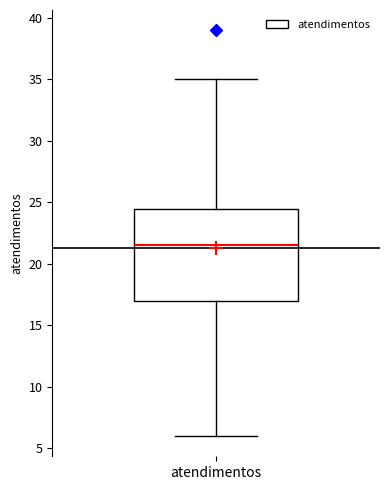

Read this box plot against the y-axis: the position of the median line, the range covered by the box, and the ends of both whiskers. The values are not printed on the chart, so give them approximately, as read against the axis.

median 21.5, box 17.0 to 24.5, whiskers 6.0 to 35.0